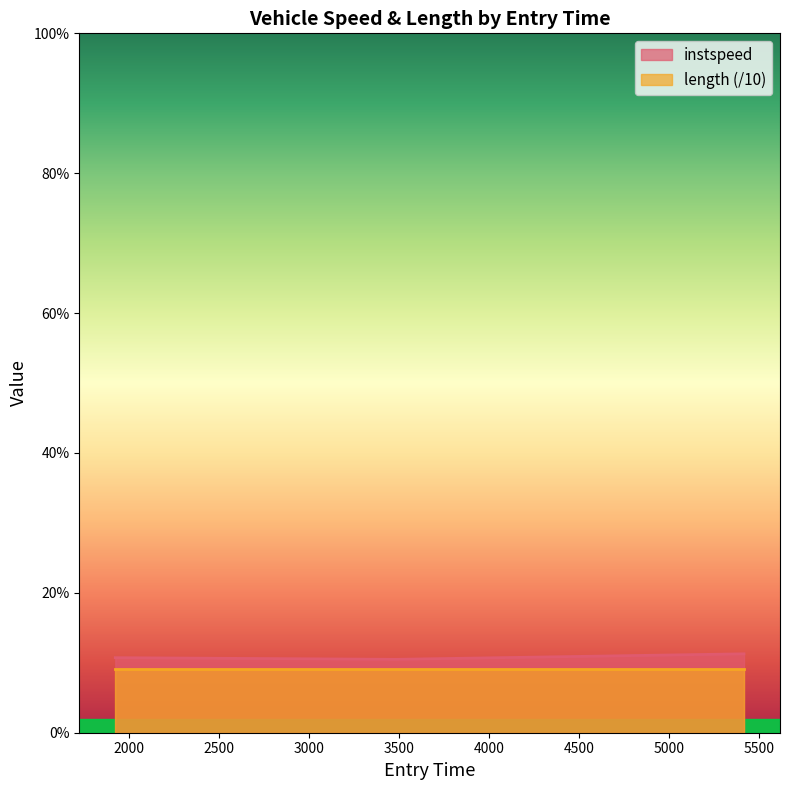

What position from the left is 3482.9378392515114?

2